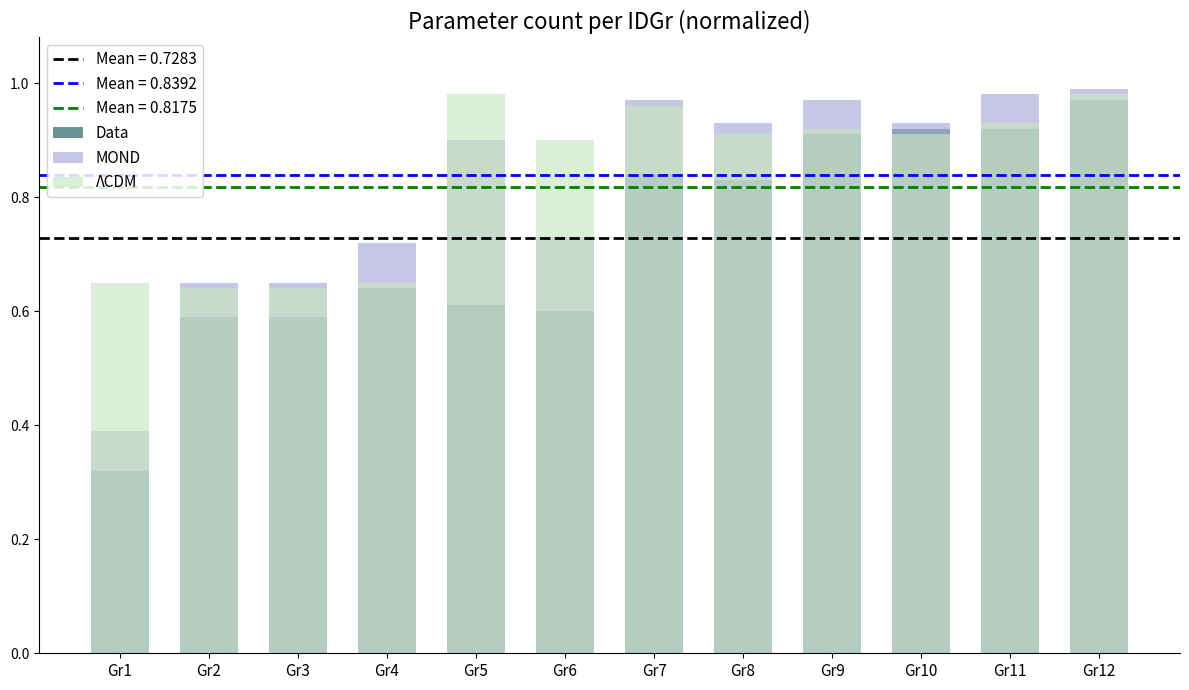

What is the highest value of the MOND series?

1.0